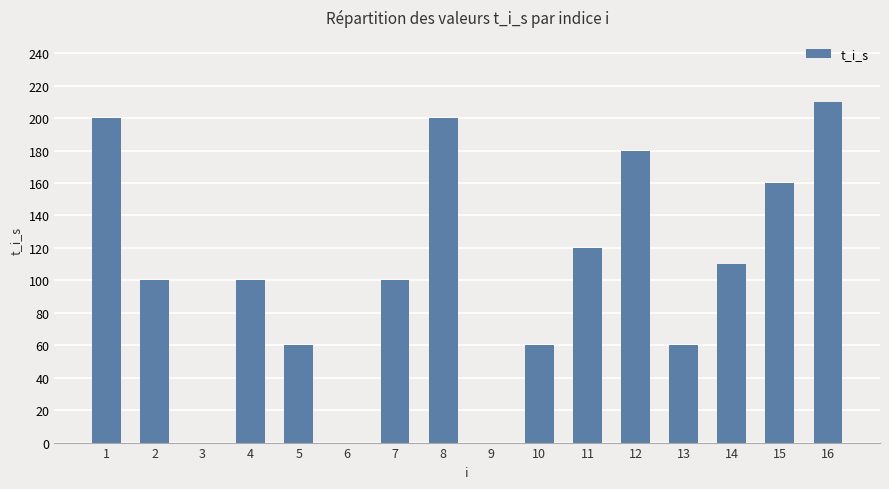

What is the change in value from 6 to 13?

+60